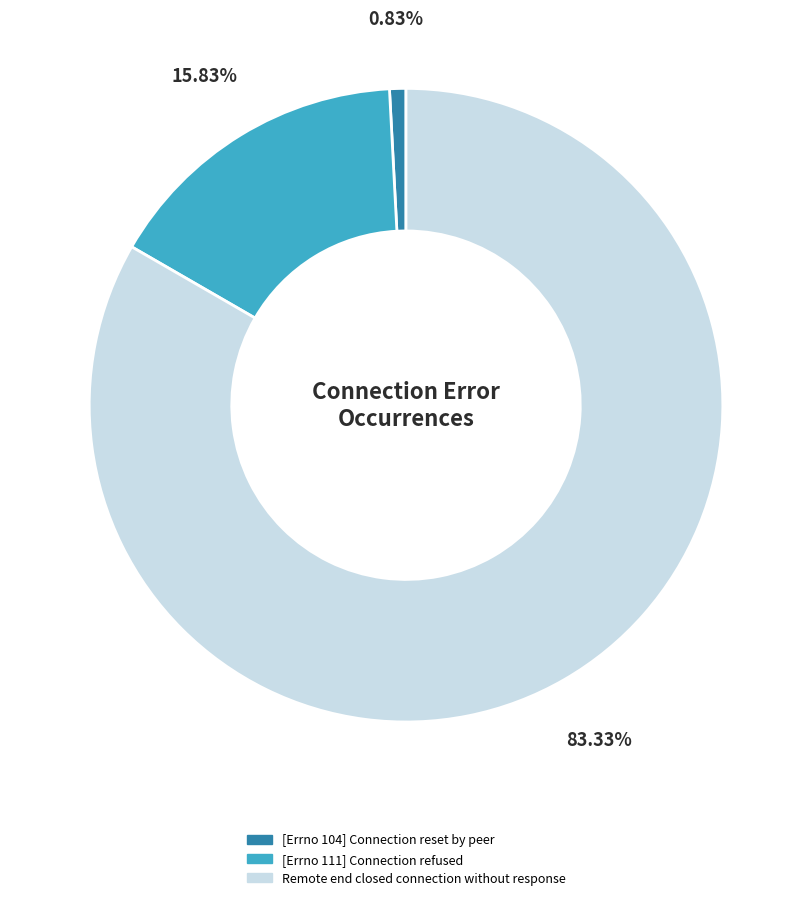

Which slice represents more than half of the pie?

Remote end closed connection without response